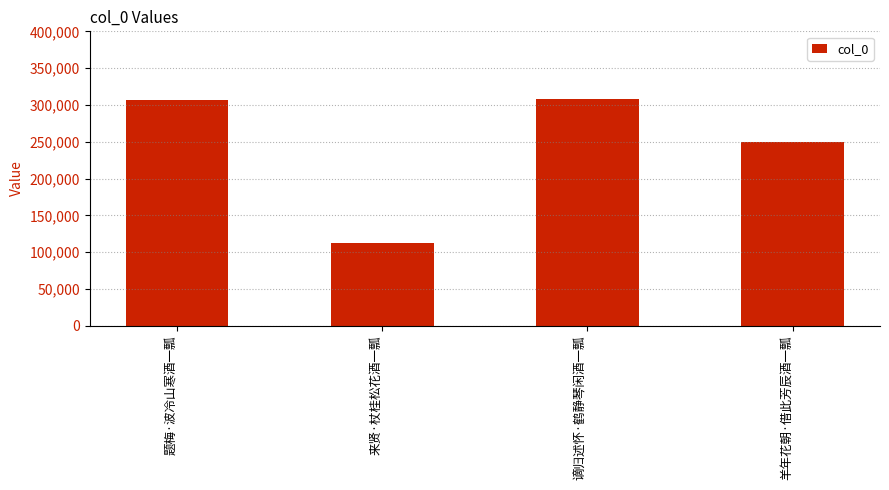

What is the smallest value displayed?

112584